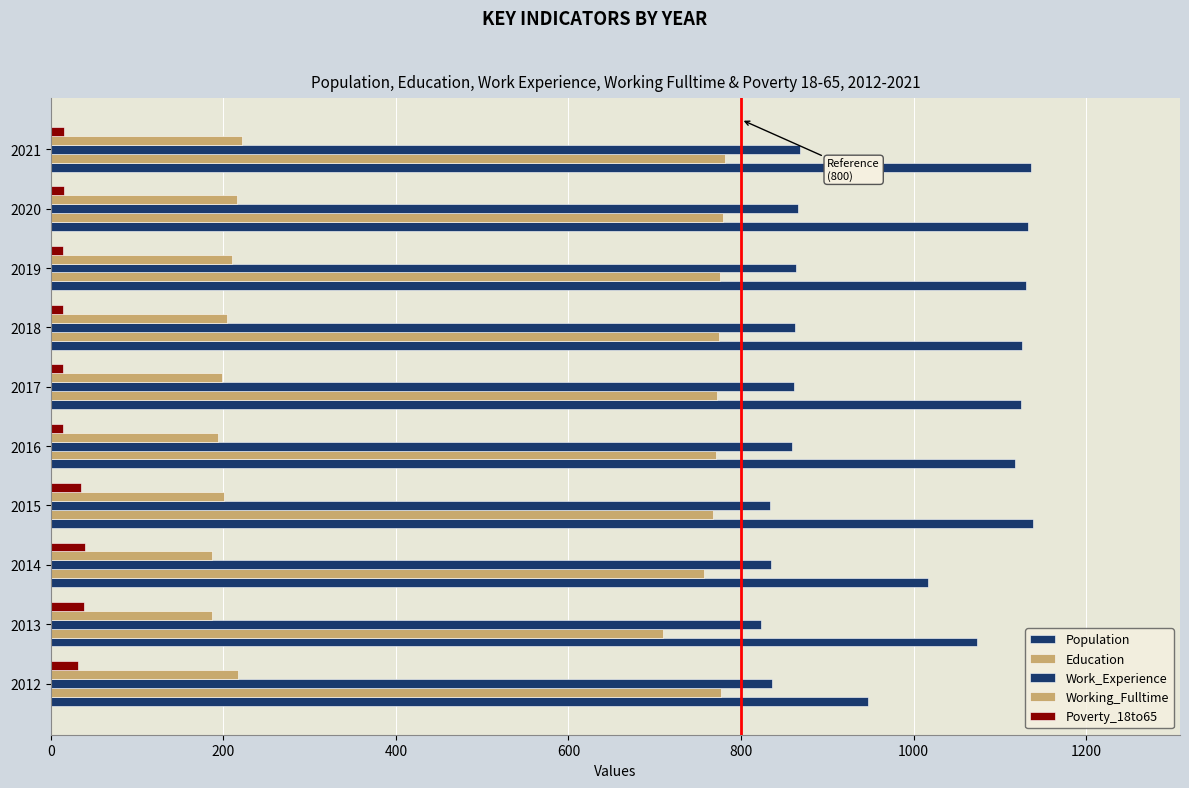

What is the smallest value displayed?

14